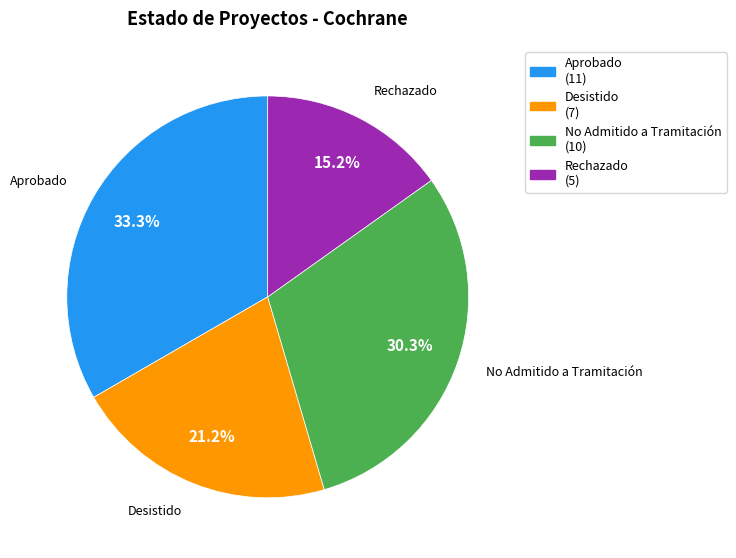

What is the ratio of the value at Desistido to the value at Aprobado?

0.6